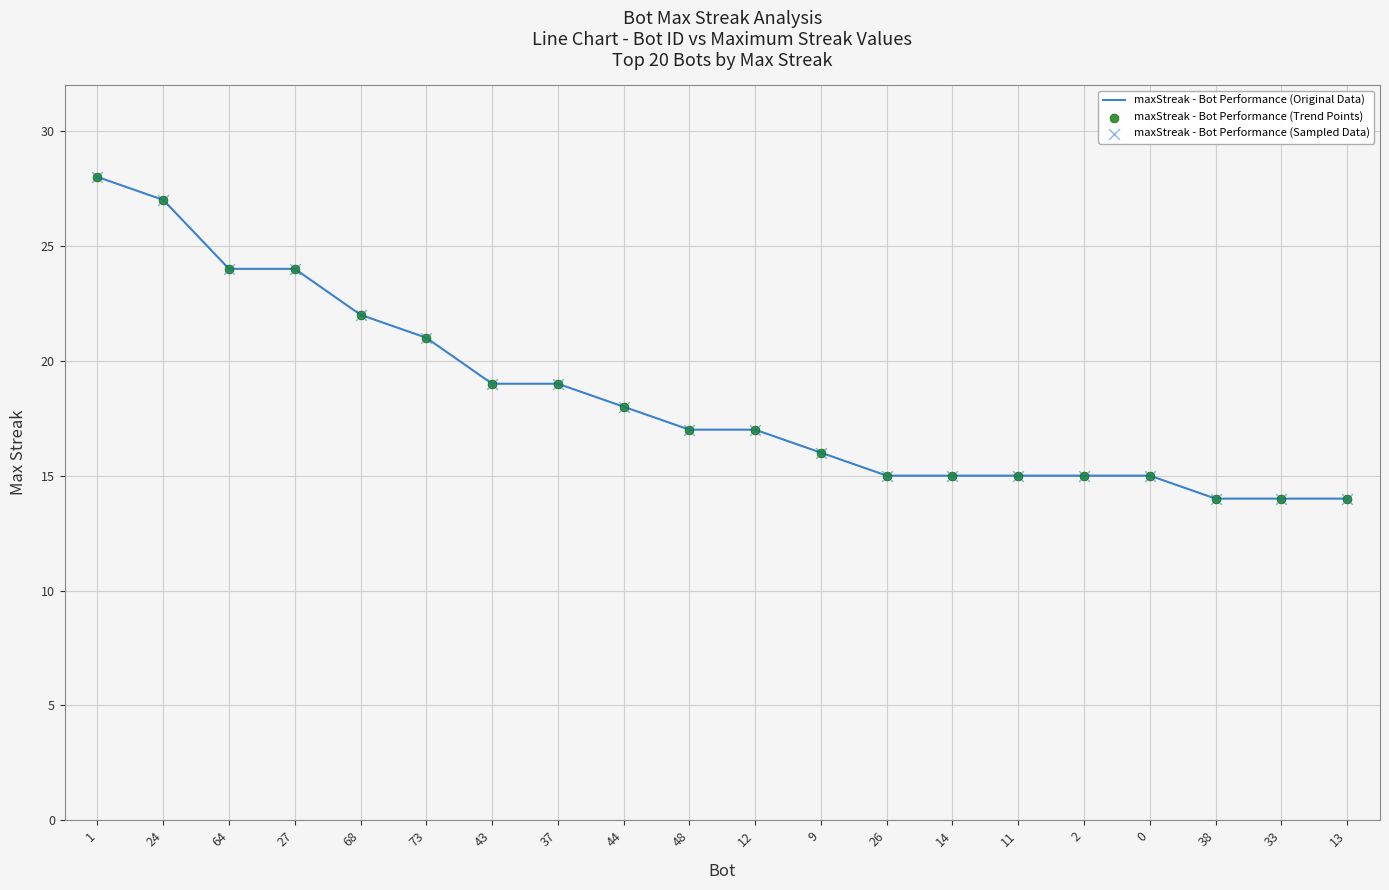

What is the change in value from 12 to 13?

-3